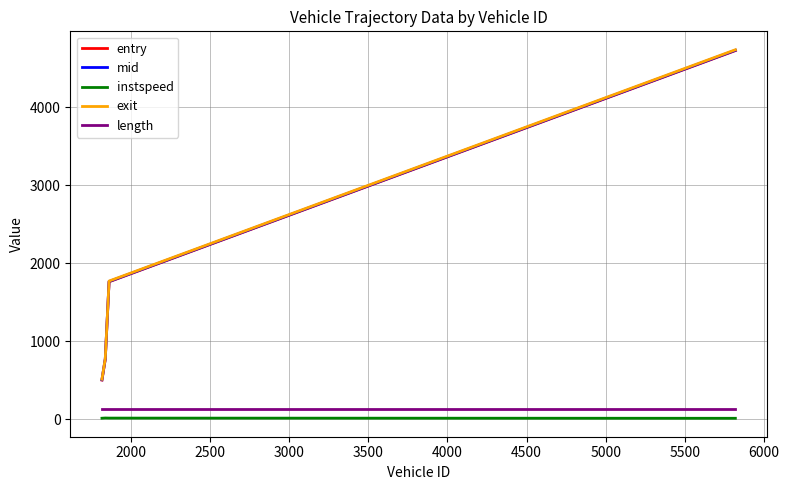

What is the minimum value for exit?

512.0